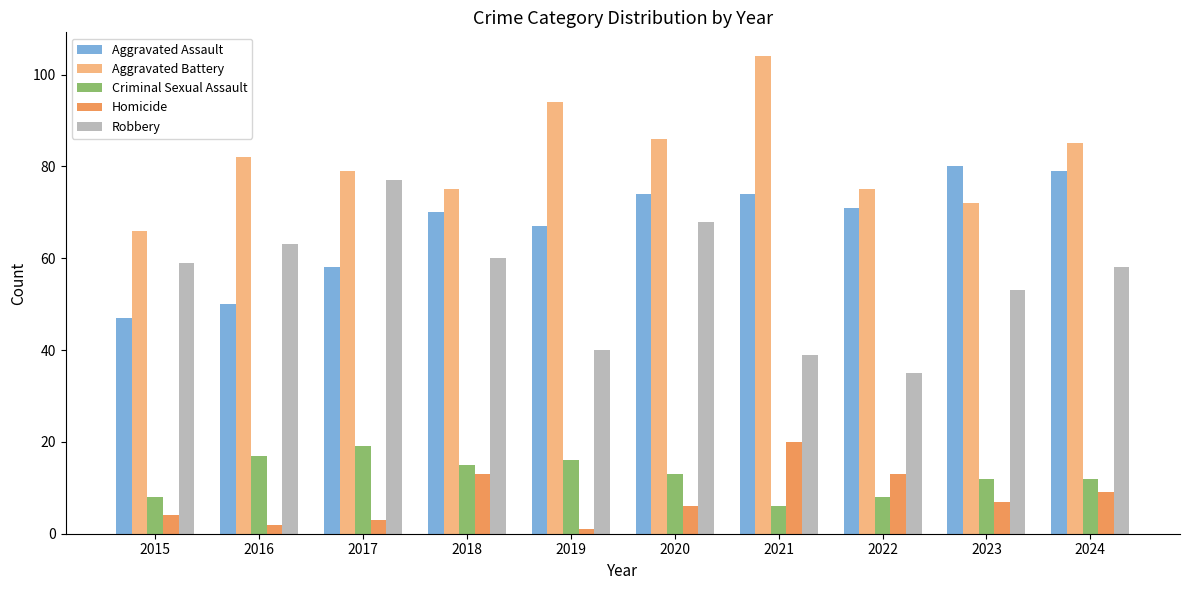

What are all the series names shown in the legend?

Aggravated Assault, Aggravated Battery, Criminal Sexual Assault, Homicide, Robbery